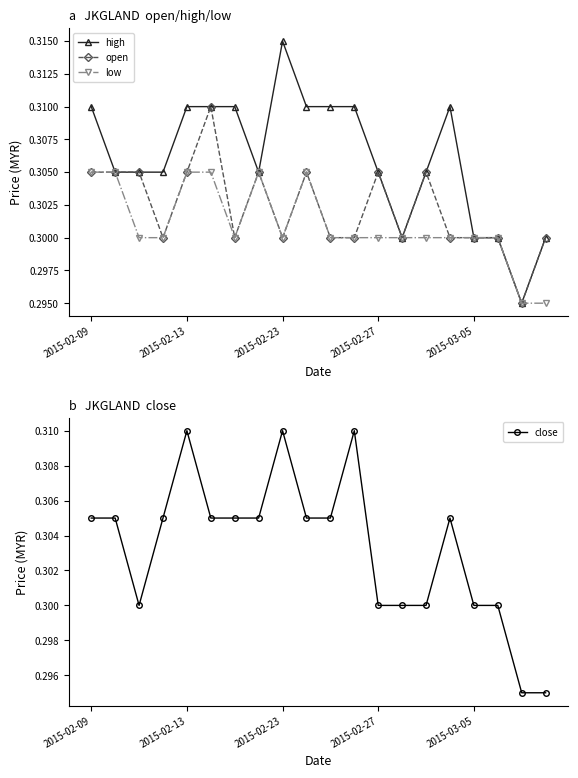

What position from the left is 15?

16